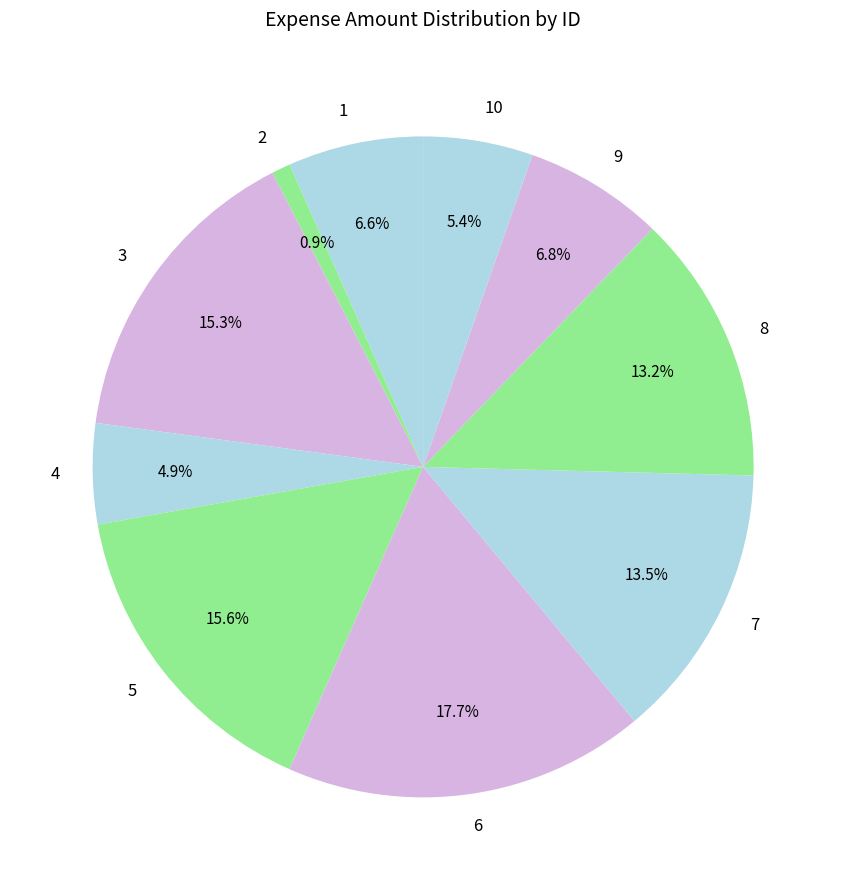

To the nearest percent, what is the average slice percentage?

10%